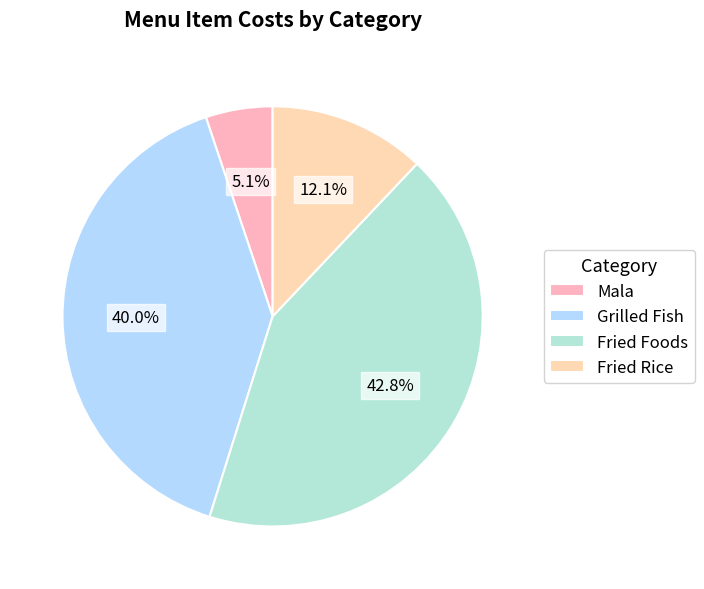

To the nearest percent, what is the combined percentage of Grilled Fish and Mala?

45%